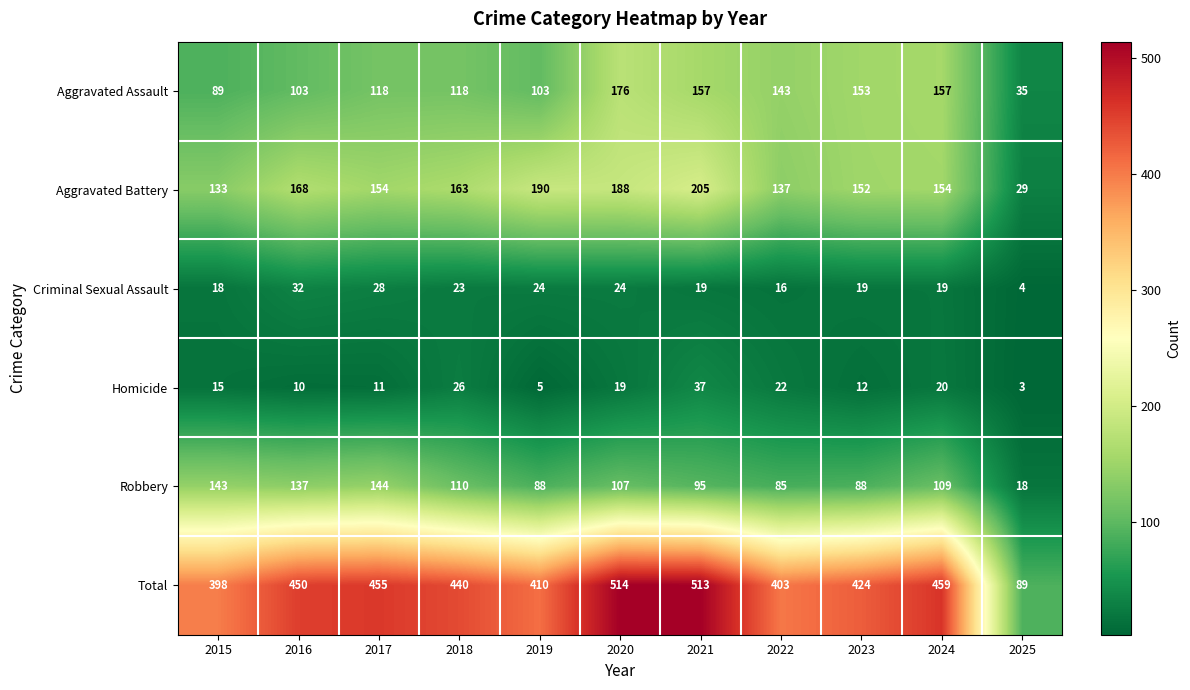

The value of Homicide at 2019 is 5. True or false?

True